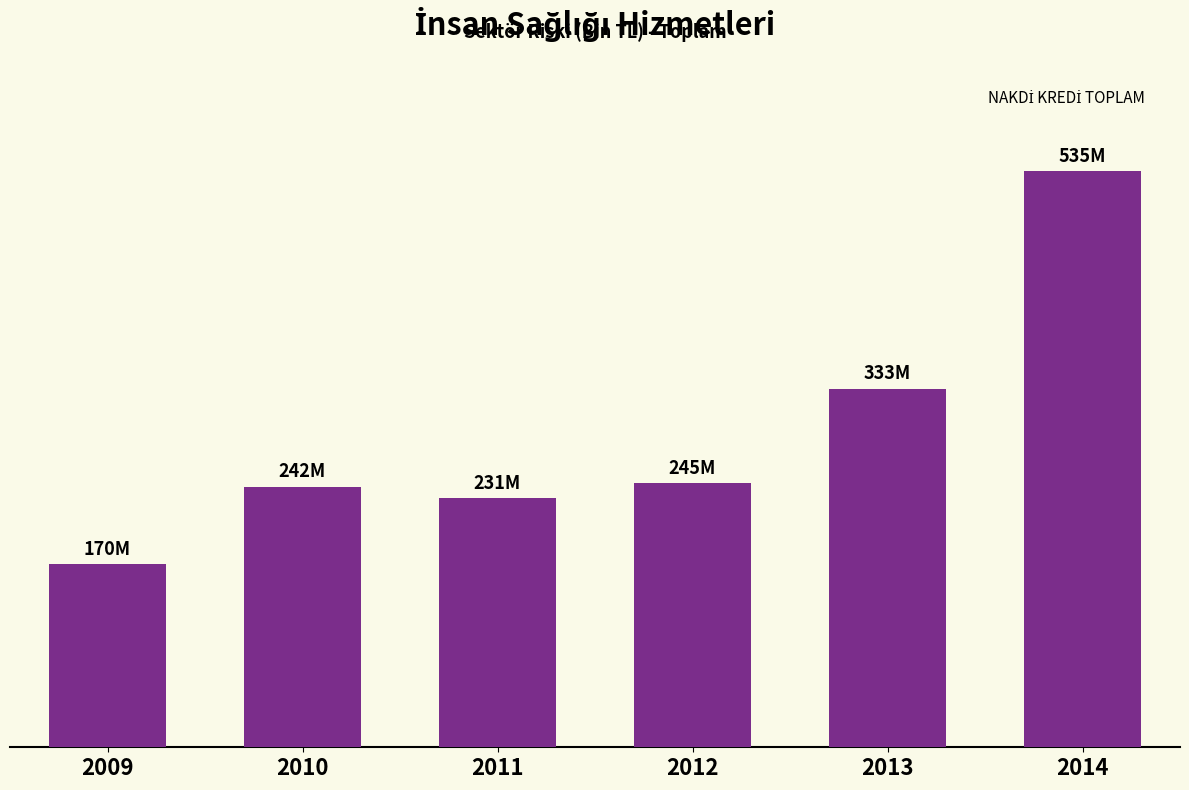

Does the chart contain any negative values?

No